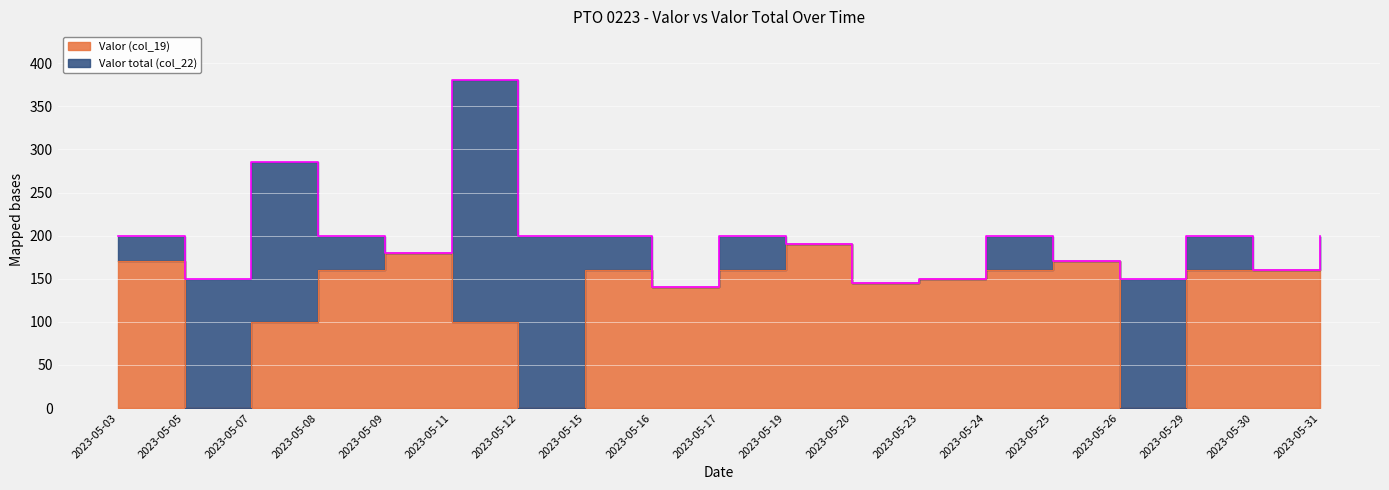

Reading left to right, what are all the values shown in this chart?

Valor (col_19): 170	0	100	160	180	100	0	160	140	160	190	145	150	160	170	0	160	160	160
Valor total (col_22): 200	150	285	200	180	380	200	200	140	200	190	145	150	200	170	150	200	160	200